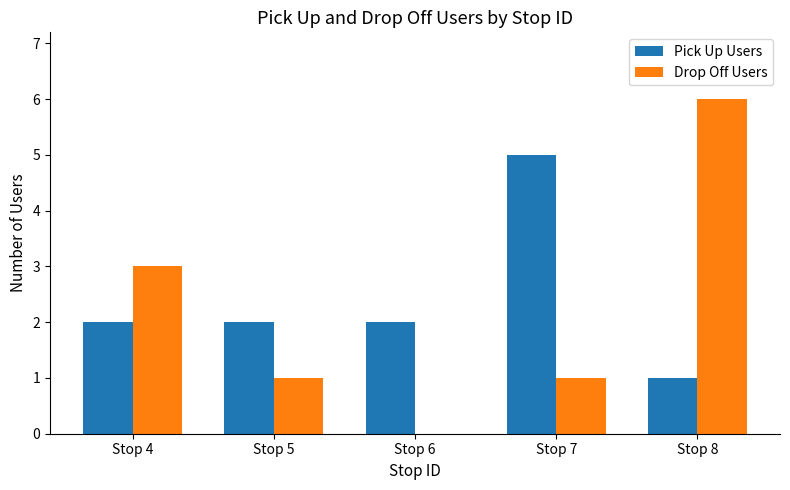

What is the sum of the Drop Off Users values at Stop 4 and Stop 7?

4